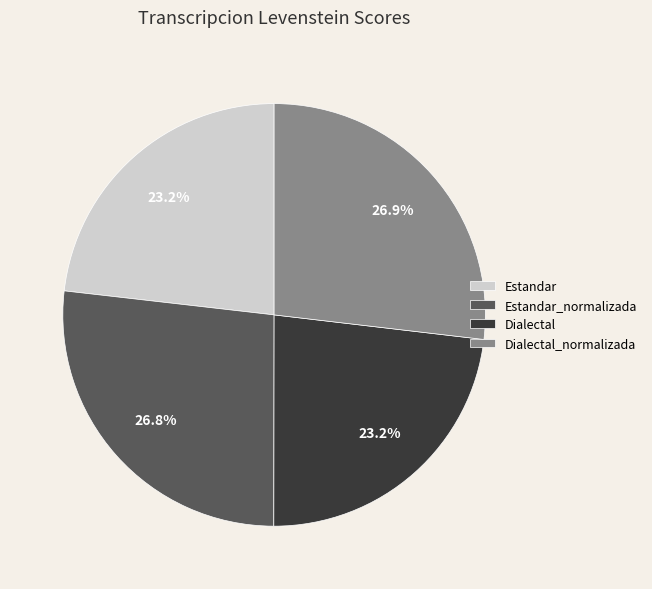

Is there a majority slice in this chart?

No